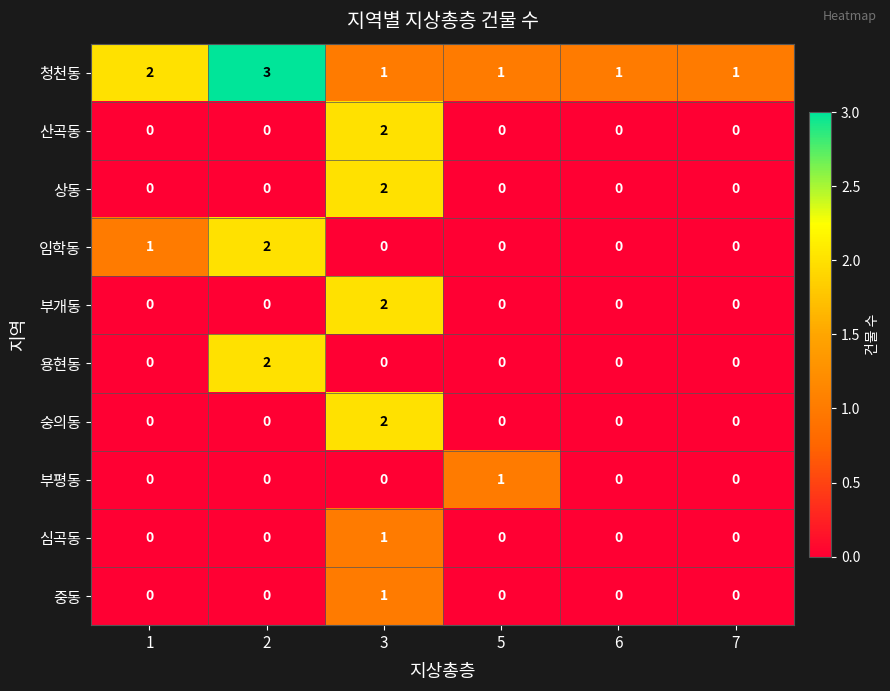

How many data points in 상동 are above 0?

1